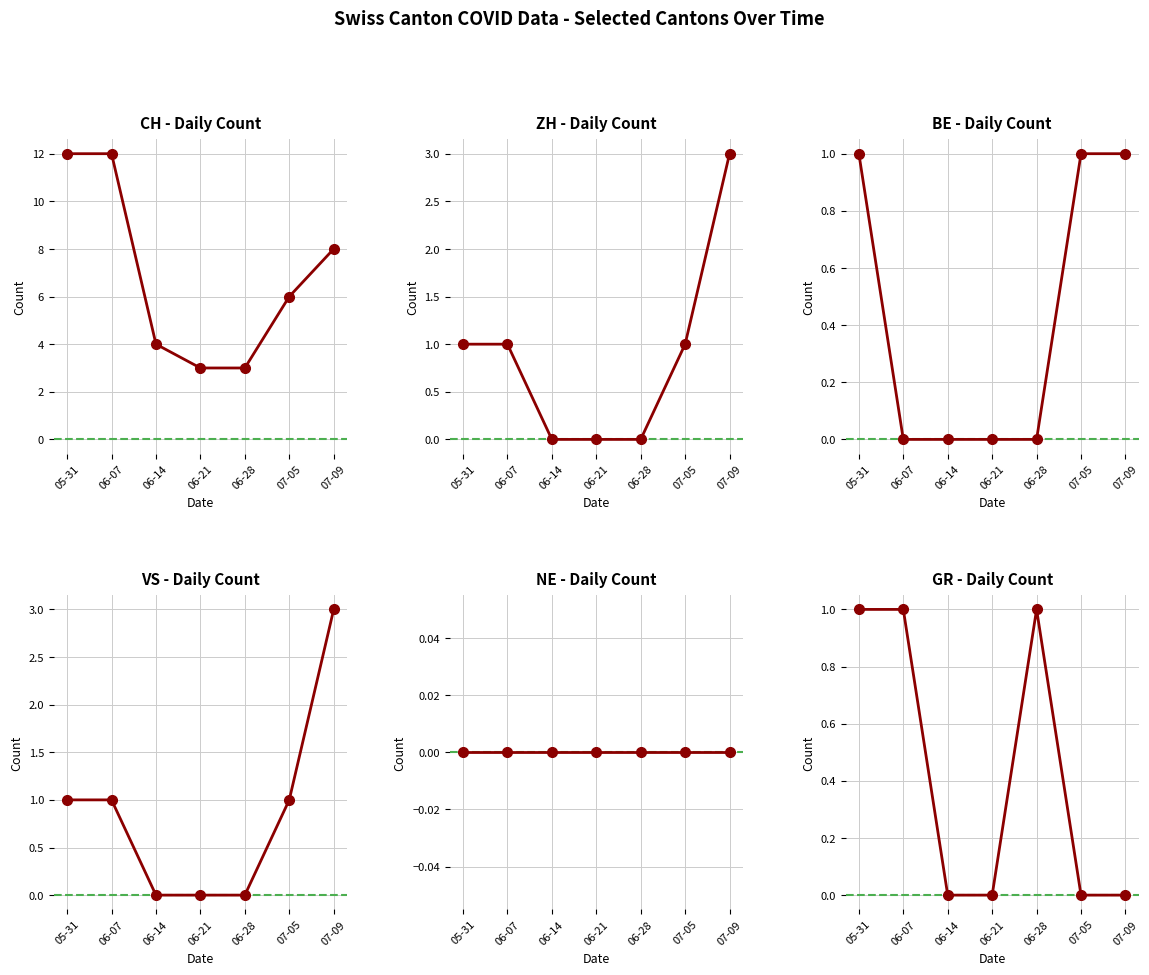

Which category has the lowest value in the CH series?

06-21